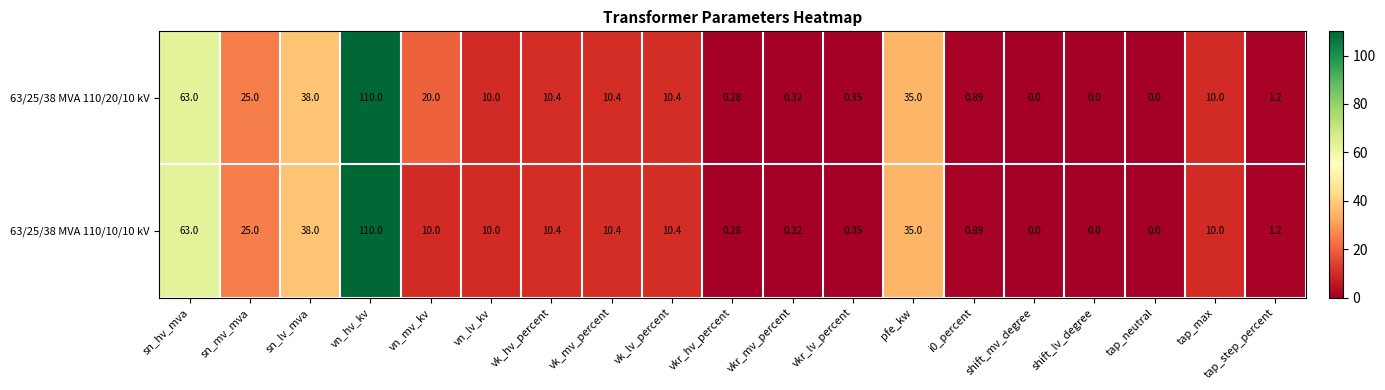

At which category is the sum across all series the highest?

vn_hv_kv